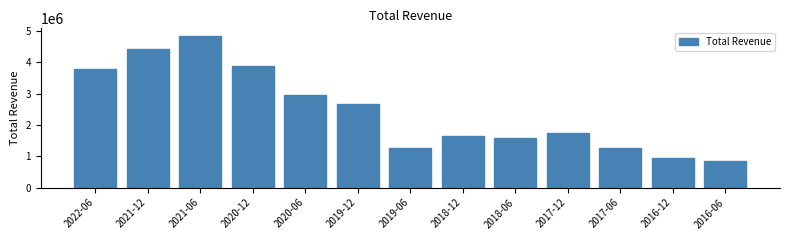

Read the value at 2016-12, to the nearest 100.

945000